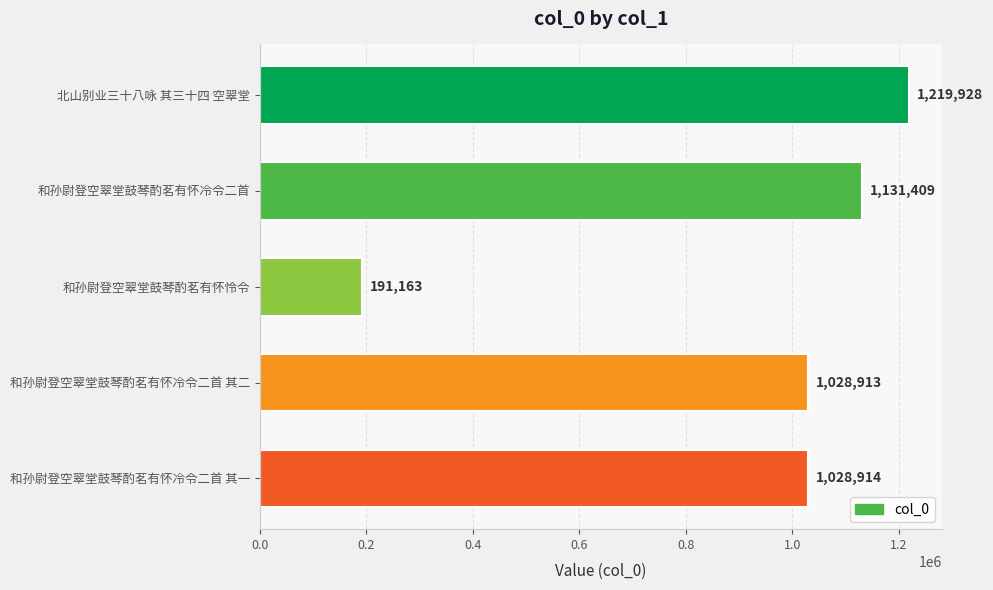

The value at 和孙尉登空翠堂鼓琴酌茗有怀冷令二首 其一 is 1833577. True or false?

False